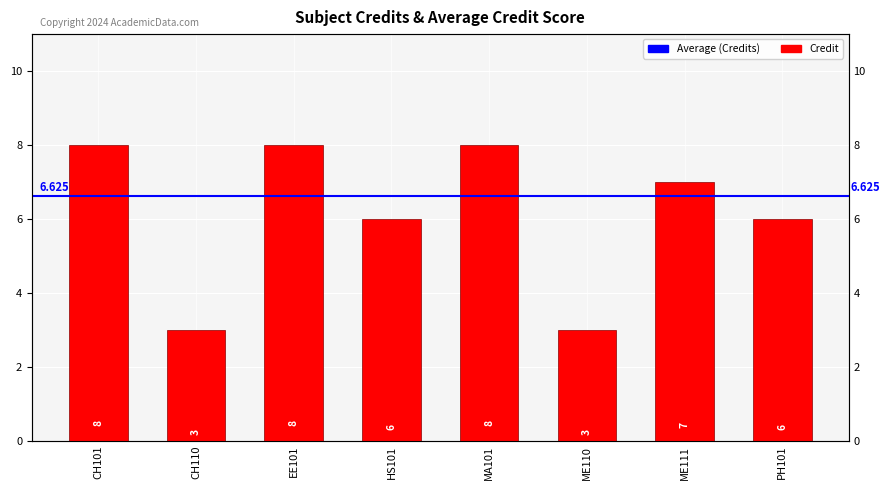

How many data points are less than 7?

4